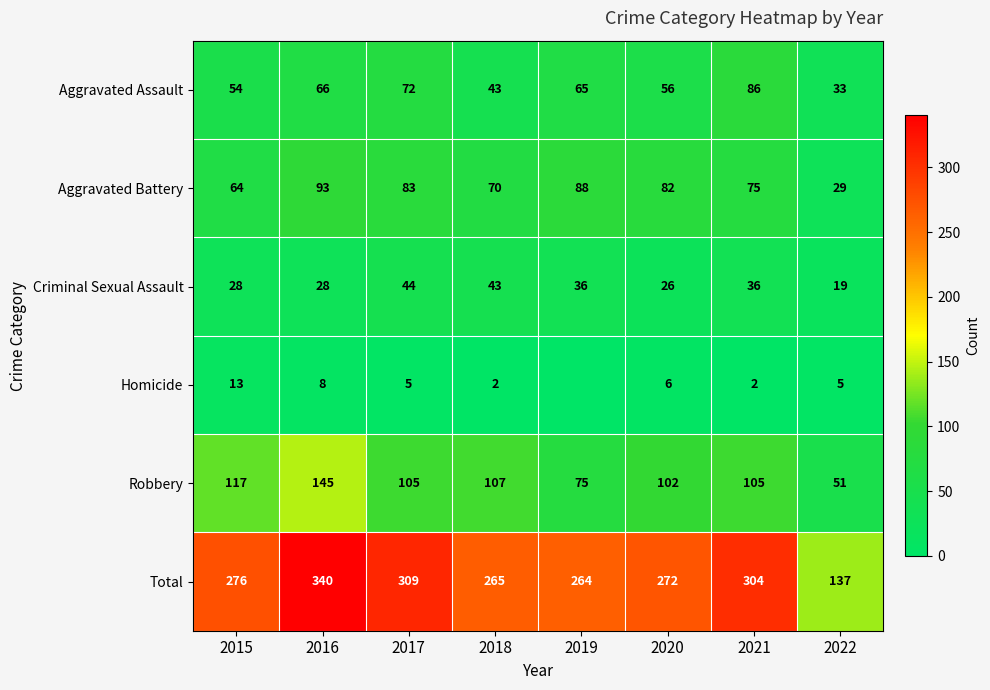

Which category has the highest value in the Aggravated Assault series?

2021